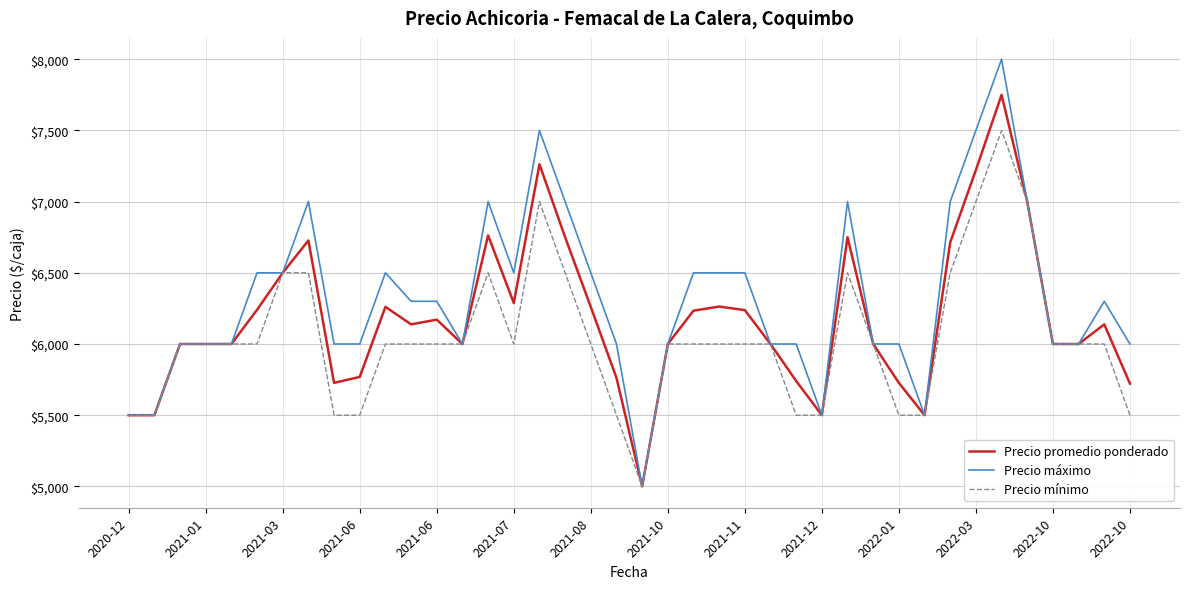

What is the average value of the Precio mínimo series?

6038